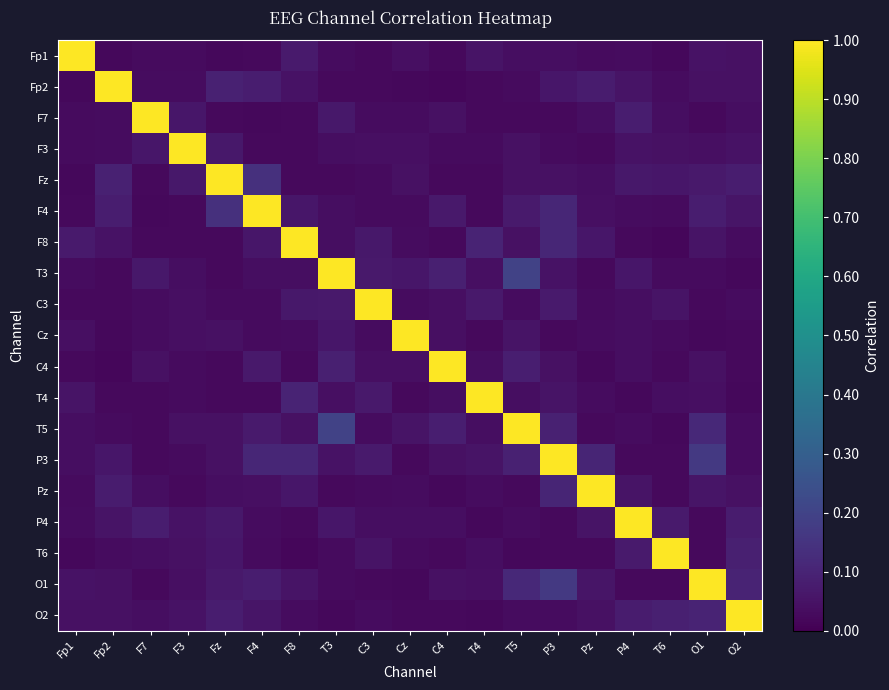

Rank the series by their maximum value, from lowest to highest.

Fp1, Fp2, F7, F3, Fz, F4, F8, T3, C3, Cz, C4, T4, T5, P3, Pz, P4, T6, O1, O2